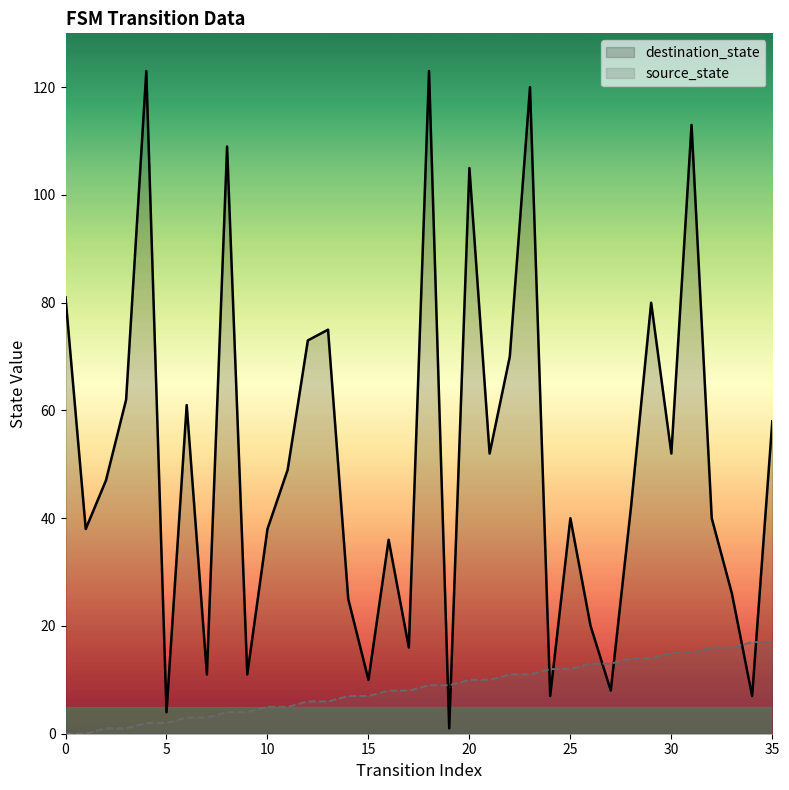

Where is source_state nearest to the value 8?

16